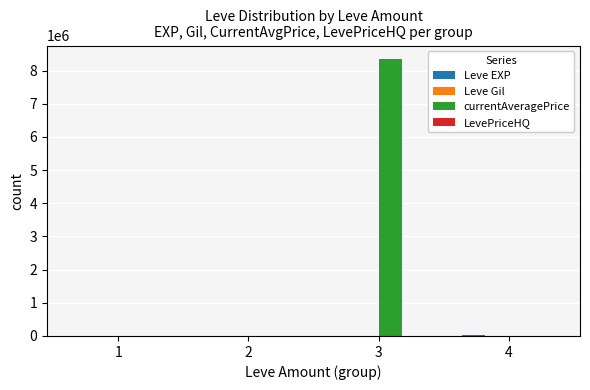

Which series has the largest total across all categories?

currentAveragePrice